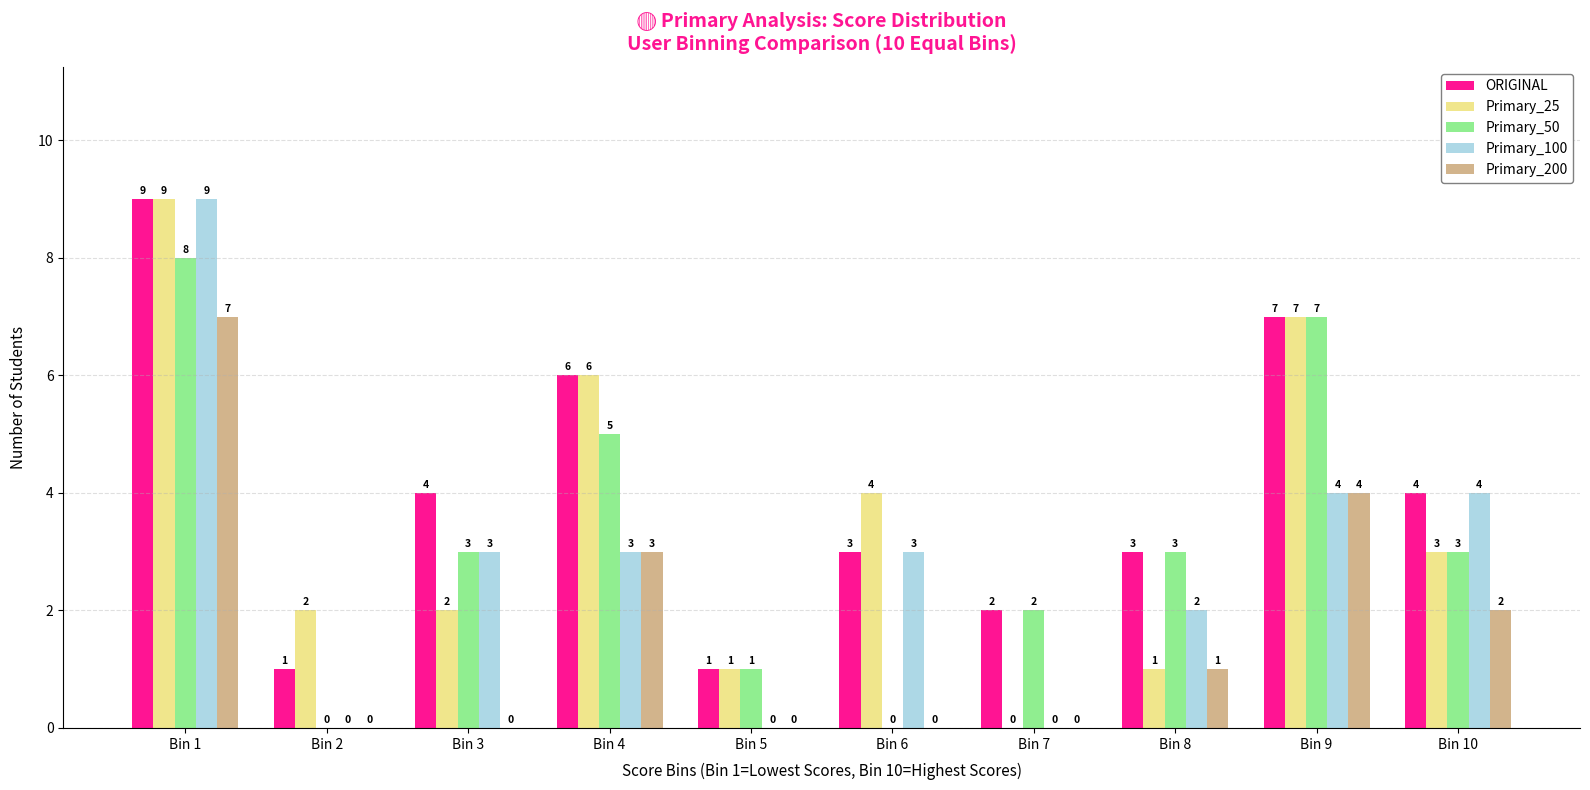

What is the sum of the Primary_100 values at Bin 7 and Bin 6?

3